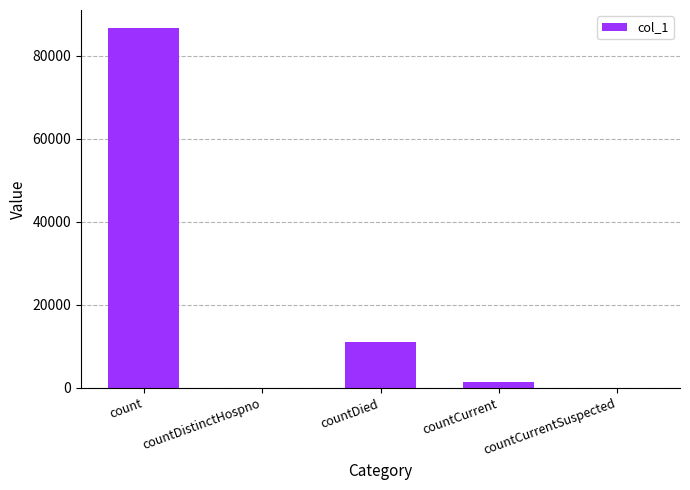

What is the sum of all values?

99225